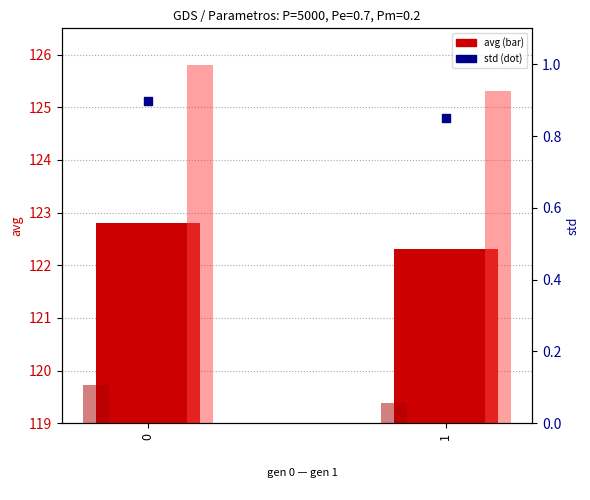

Which series reaches the minimum Y coordinate?

std